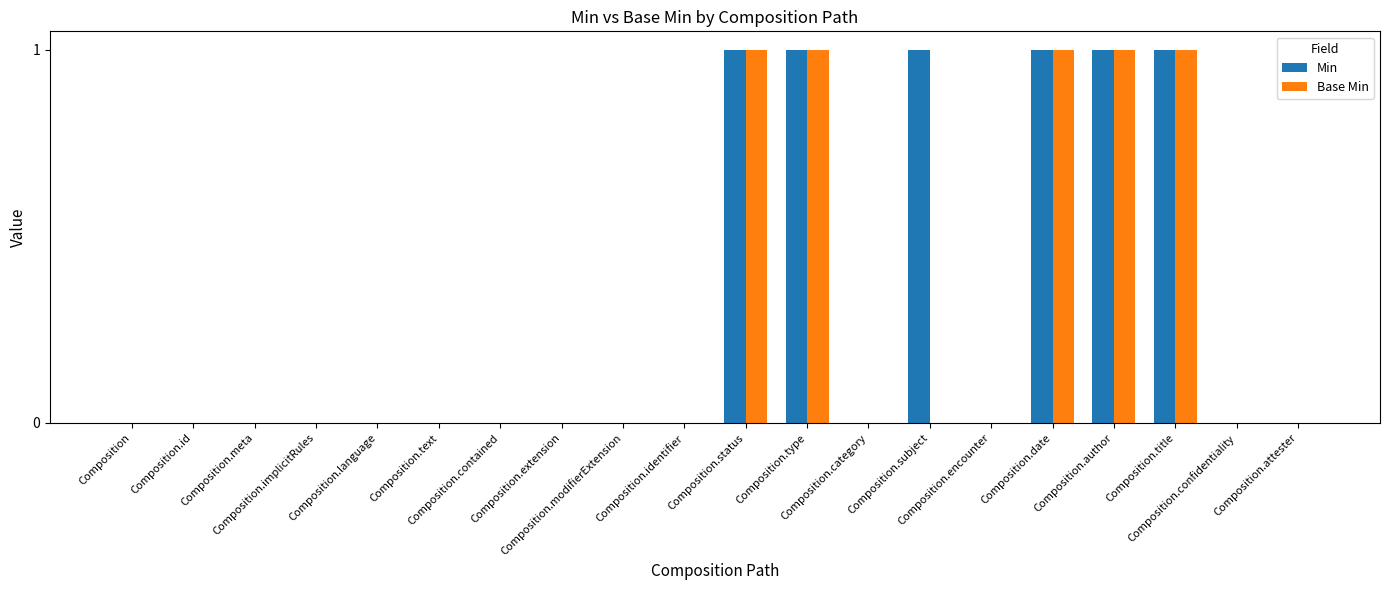

Which series has the largest total across all categories?

Min